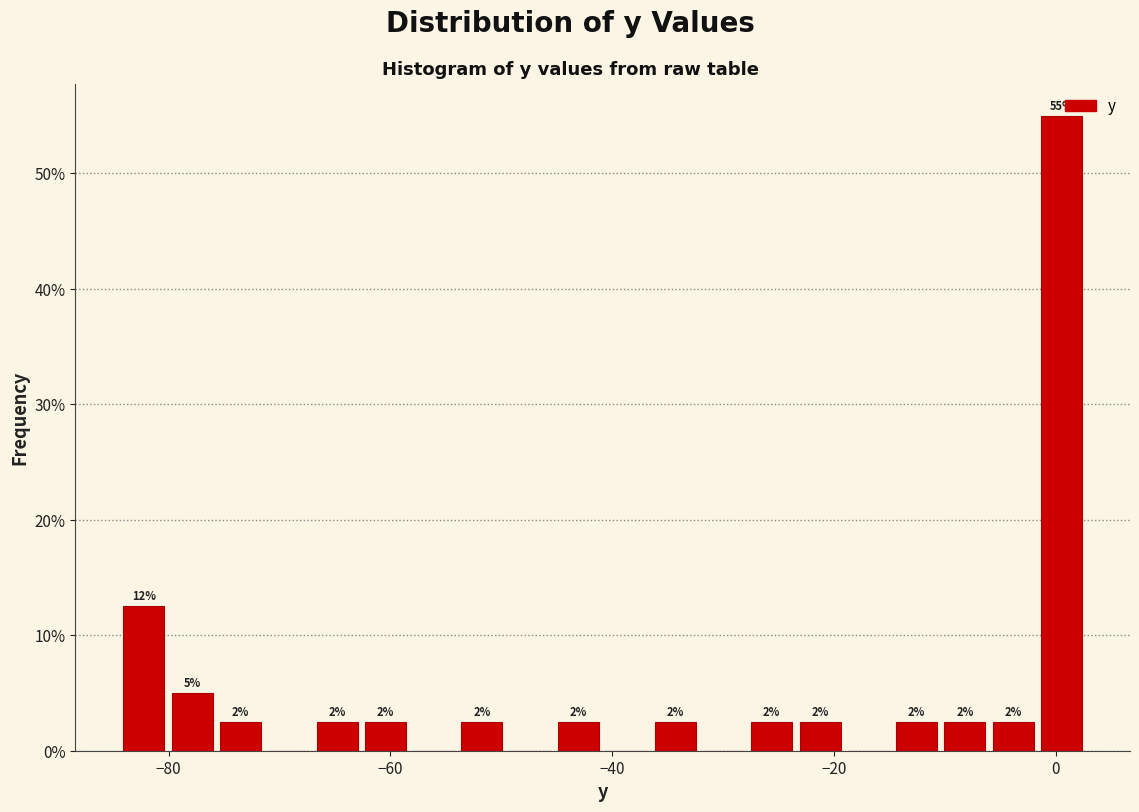

Read against the x-axis, roughly where is the centre of the tallest bar?

0